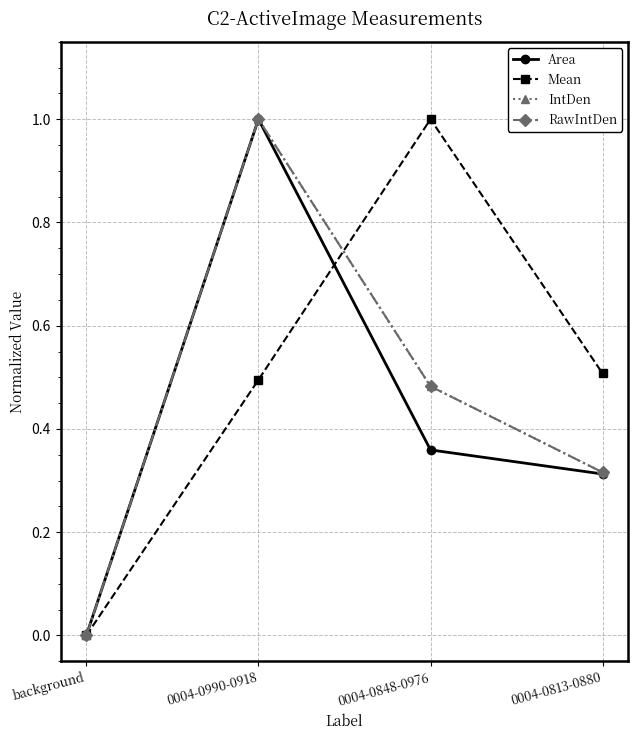

How many series are shown in this chart?

4